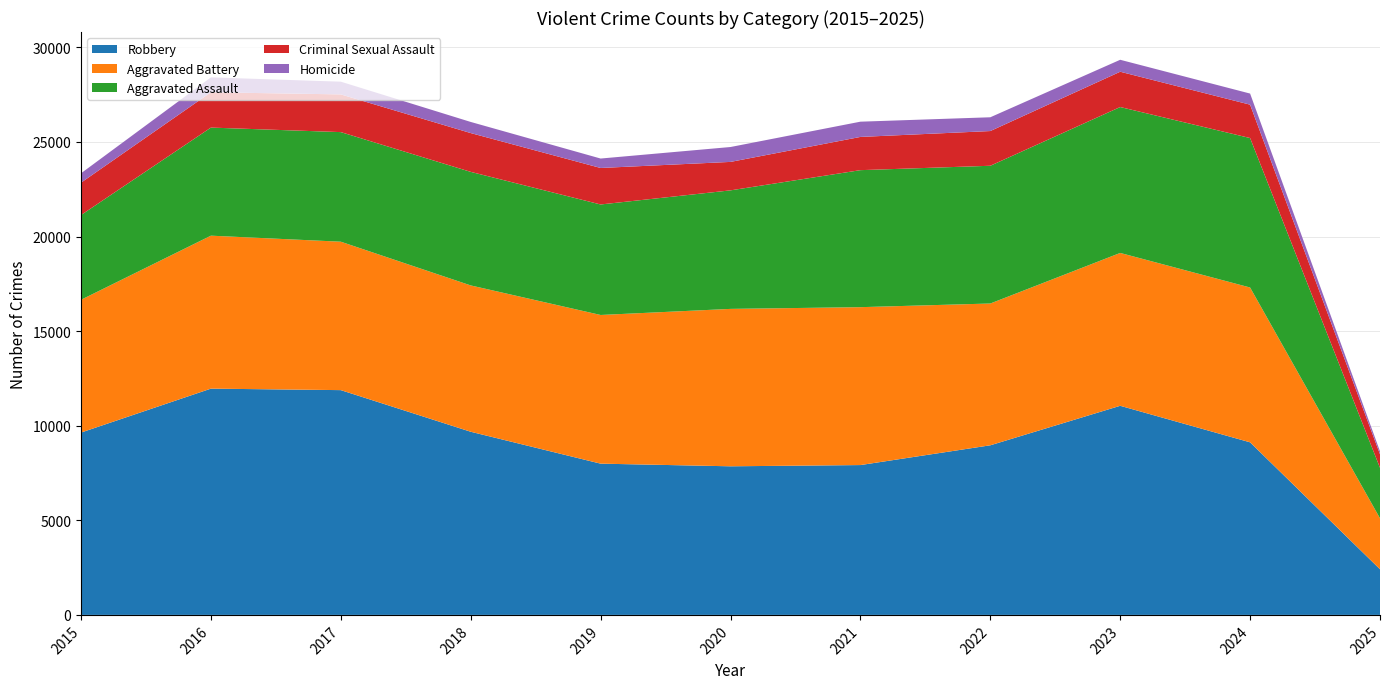

Reading right to left, extract all data points from this chart.

Robbery: 2025=2413	2024=9122	2023=11053	2022=8965	2021=7920	2020=7855	2019=7995	2018=9681	2017=11881	2016=11960	2015=9638
Aggravated Battery: 2025=2693	2024=8183	2023=8079	2022=7494	2021=8346	2020=8320	2019=7858	2018=7734	2017=7845	2016=8085	2015=7018
Aggravated Assault: 2025=2668	2024=7900	2023=7712	2022=7281	2021=7242	2020=6265	2019=5841	2018=6002	2017=5793	2016=5713	2015=4480
Criminal Sexual Assault: 2025=715	2024=1764	2023=1866	2022=1835	2021=1756	2020=1504	2019=1929	2018=2051	2017=1993	2016=1867	2015=1710
Homicide: 2025=158	2024=587	2023=632	2022=728	2021=806	2020=787	2019=499	2018=588	2017=672	2016=786	2015=496